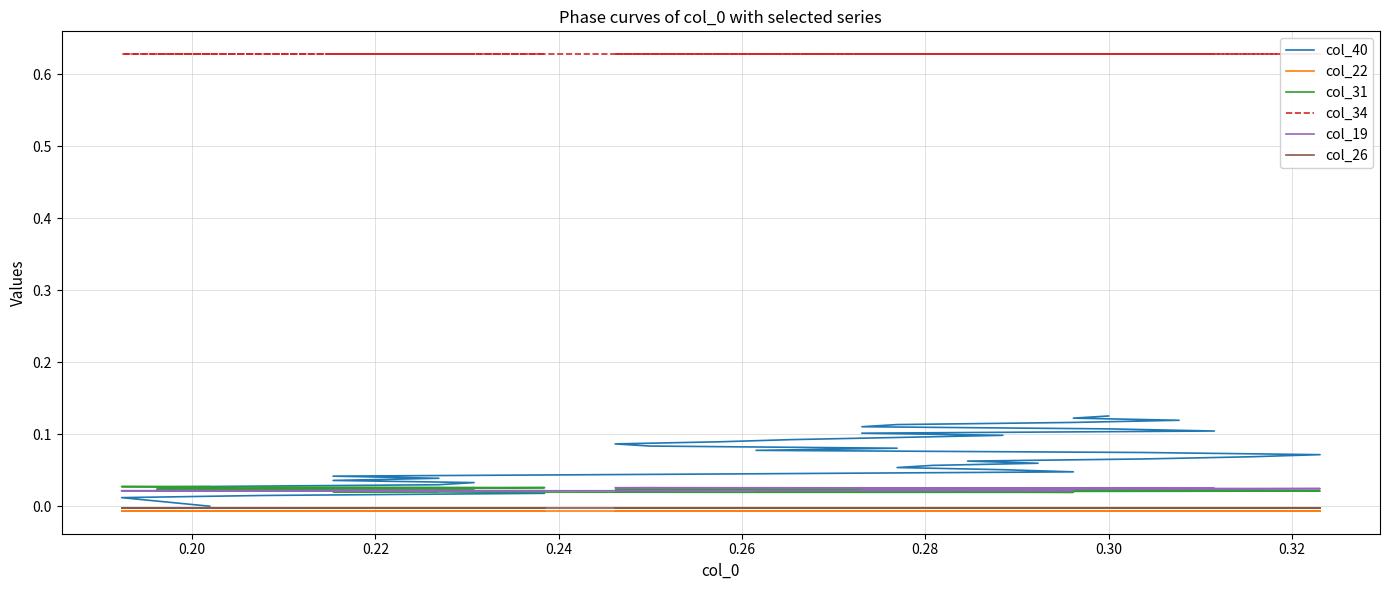

How many series are shown in this chart?

6